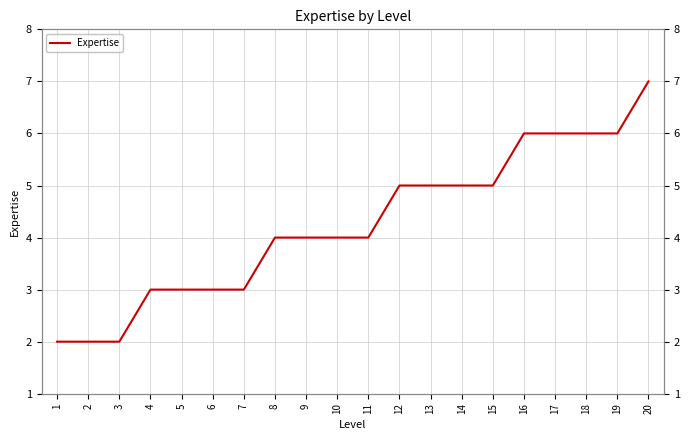

Where is the data nearest to the value 4?

8